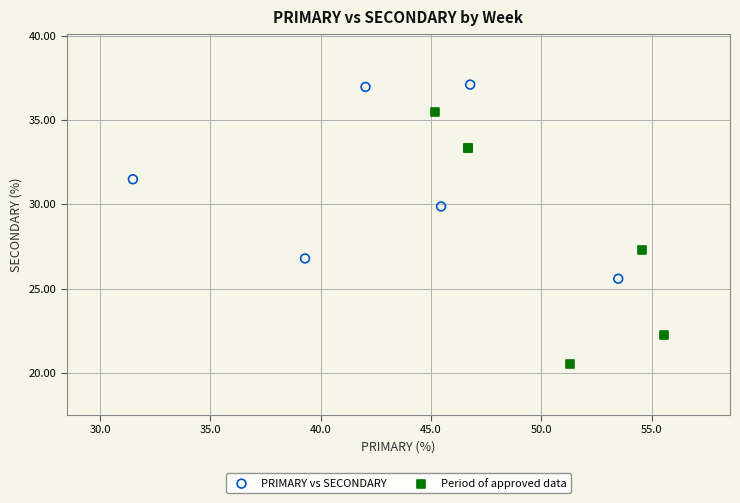

Which series contains the lowest Y value?

Period of approved data